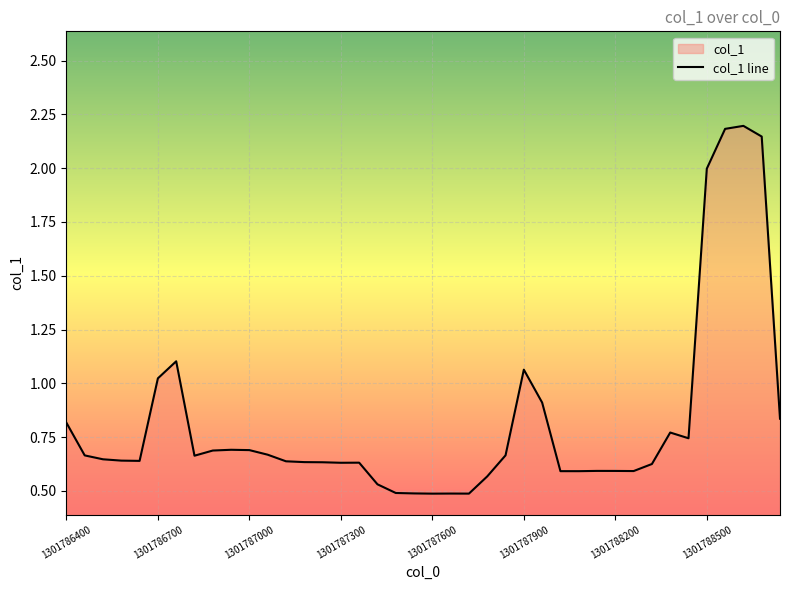

How many lines are shown in the chart?

1